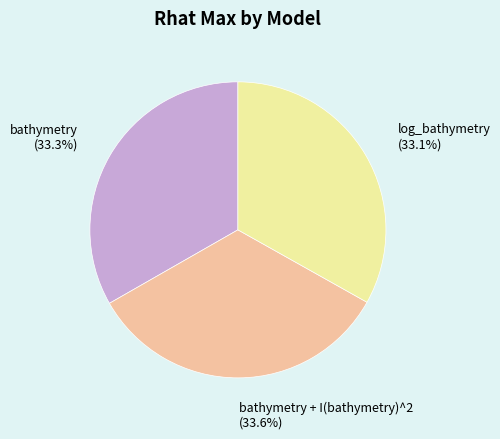

Does log_bathymetry represent more than half of the total?

No